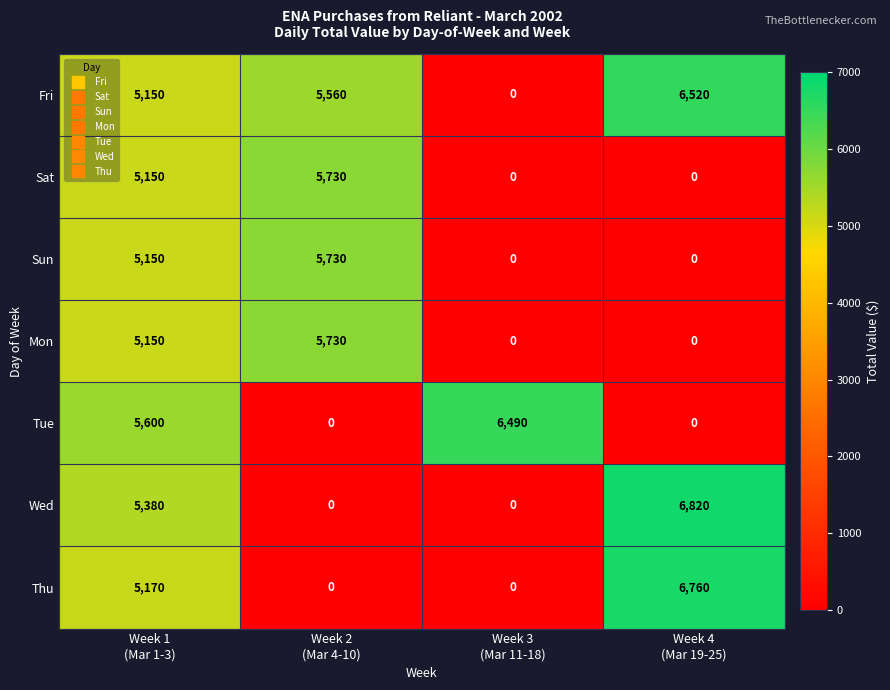

Count the Wed values in the range 0 to 6820.

4